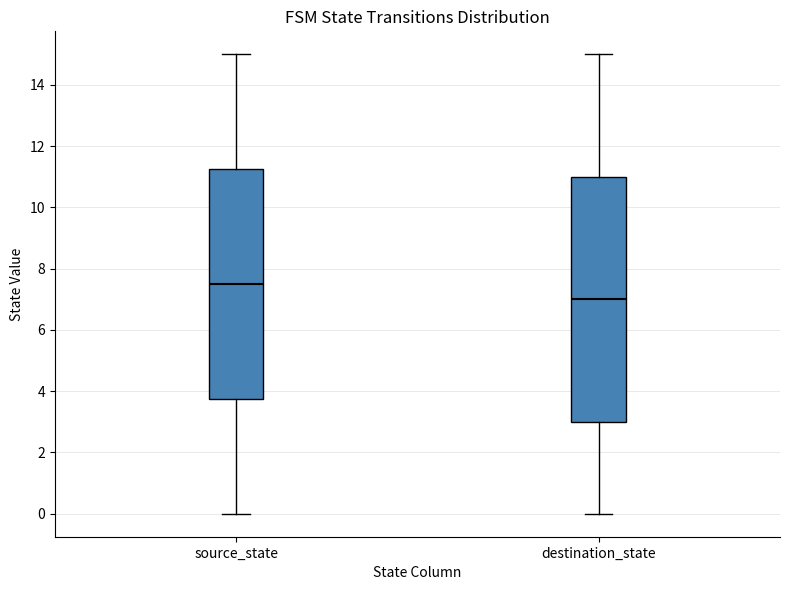

Which box's median line is the highest?

source_state